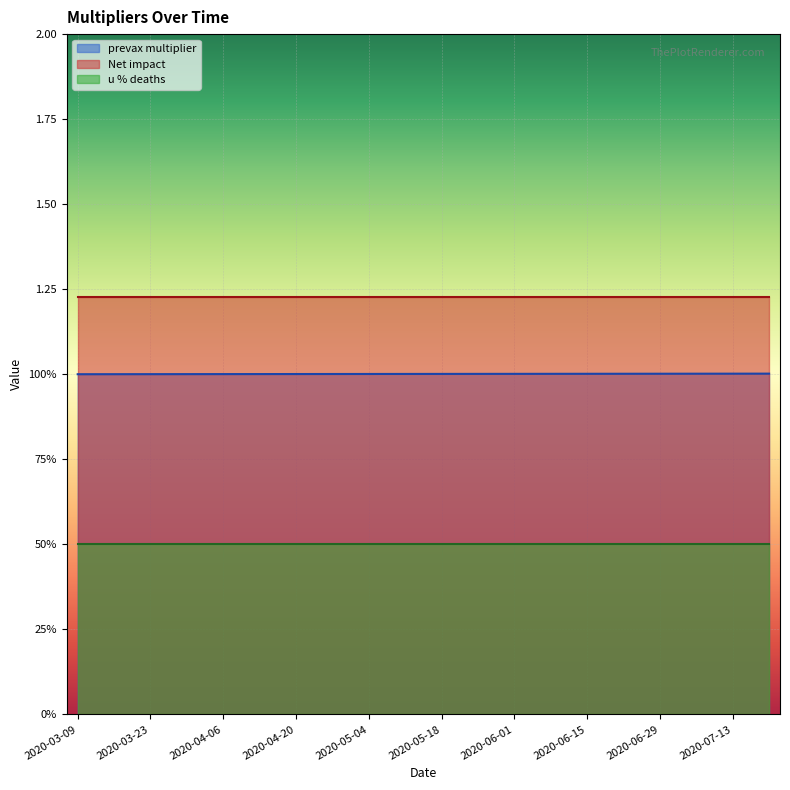

What is the value of the Net impact point at the 19th from the left?

1.2